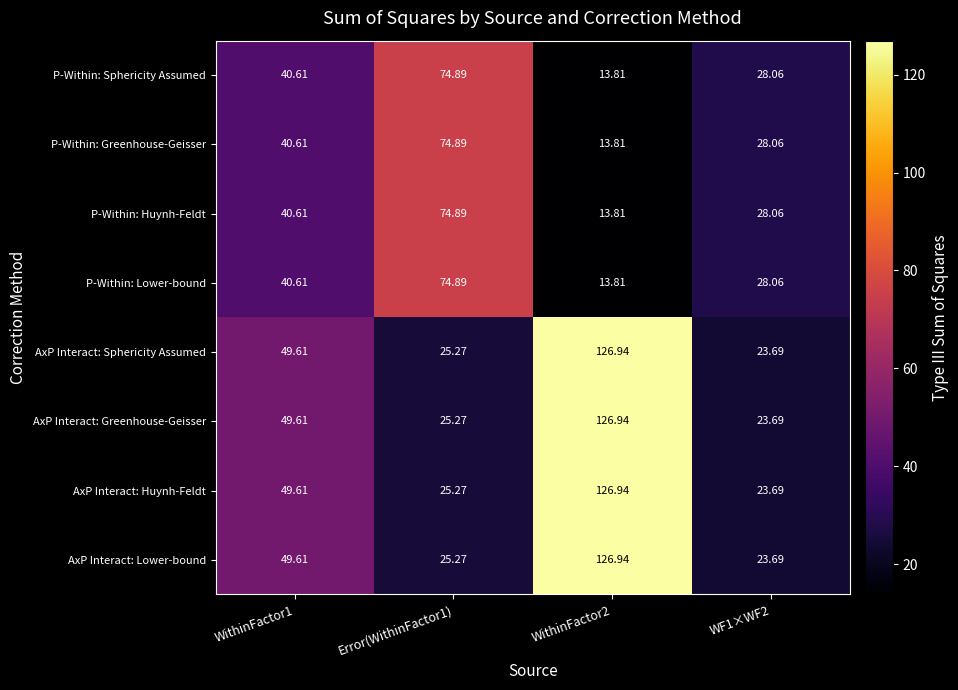

Is the value of AxP Interact: Huynh-Feldt at Error(WithinFactor1) greater than the value of AxP Interact: Sphericity Assumed at WithinFactor1?

No